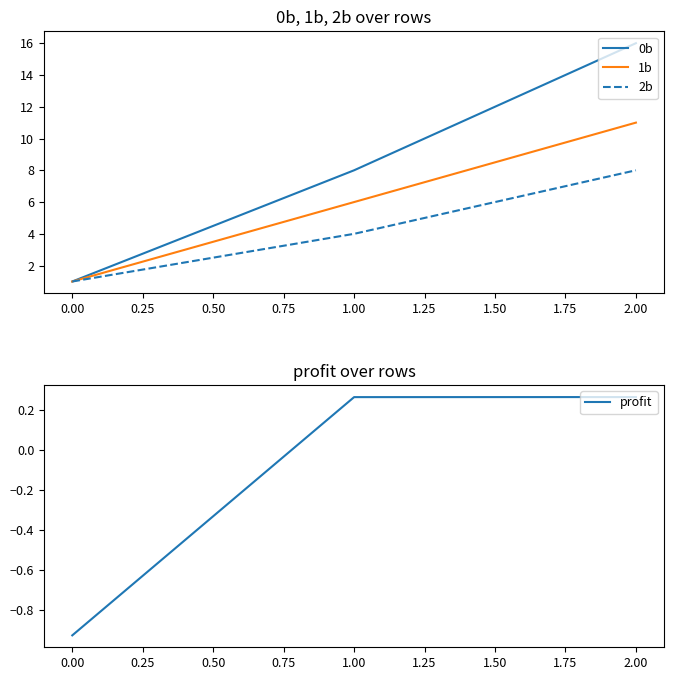

The profit series shows 0.1 at 2.00. True or false?

False